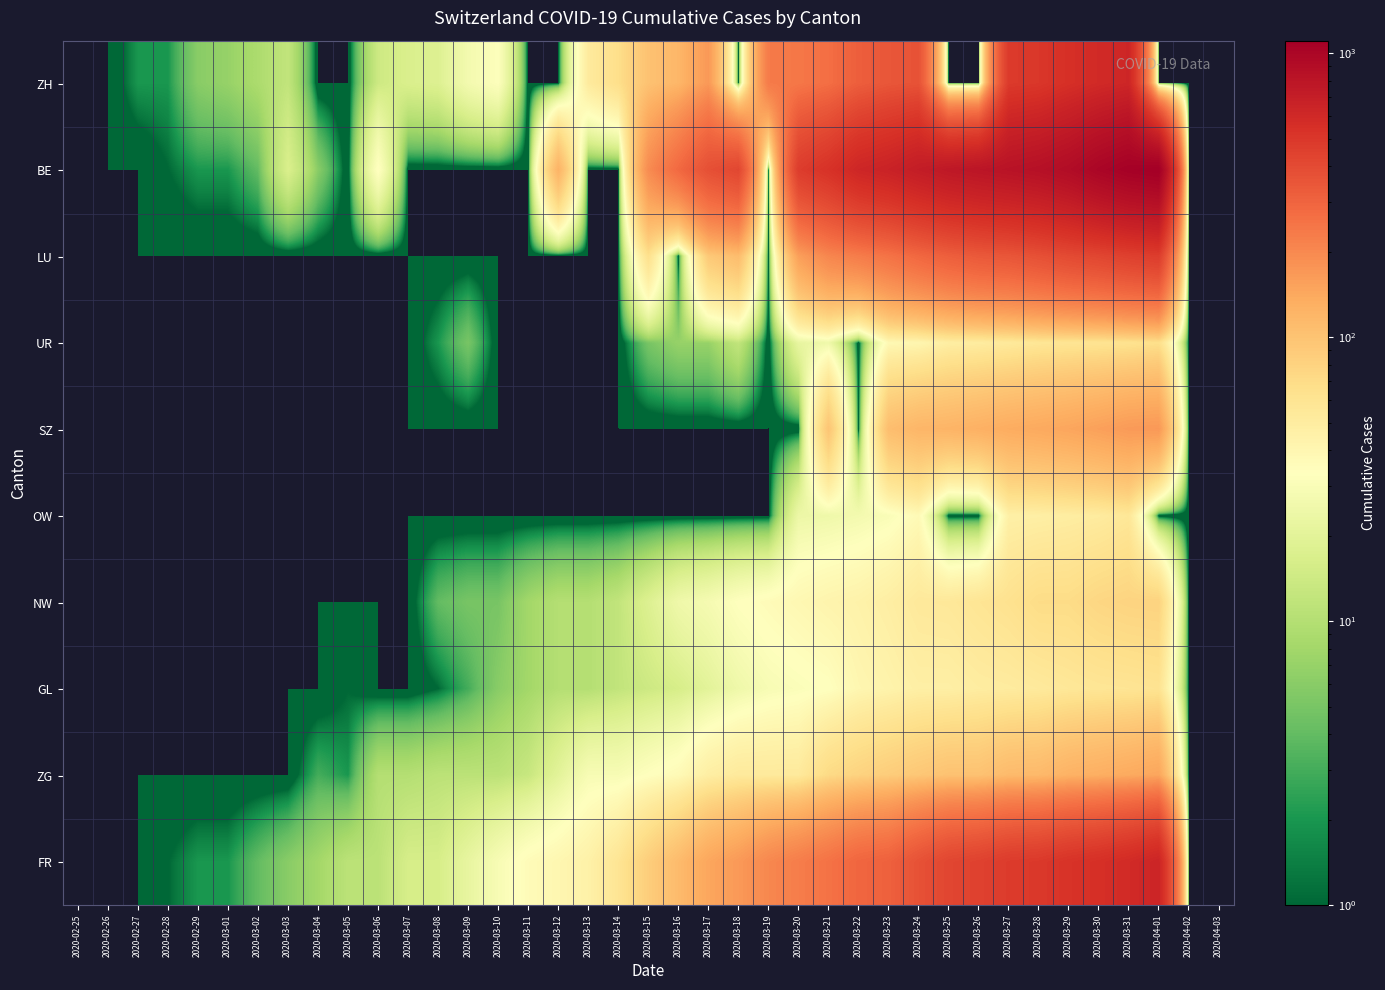

Reading left to right, extract all data points from this chart.

ZH: 2020-02-25=0	2020-02-26=0	2020-02-27=2	2020-02-28=2	2020-02-29=6	2020-03-01=7	2020-03-02=9	2020-03-03=12	2020-03-04=0	2020-03-05=0	2020-03-06=14	2020-03-07=17	2020-03-08=18	2020-03-09=27	2020-03-10=32	2020-03-11=0	2020-03-12=0	2020-03-13=52	2020-03-14=67	2020-03-15=101	2020-03-16=118	2020-03-17=168	2020-03-18=0	2020-03-19=232	2020-03-20=241	2020-03-21=266	2020-03-22=319	2020-03-23=349	2020-03-24=364	2020-03-25=0	2020-03-26=0	2020-03-27=481	2020-03-28=499	2020-03-29=549	2020-03-30=592	2020-03-31=626	2020-04-01=0	2020-04-02=0	2020-04-03=0
BE: 2020-02-25=0	2020-02-26=0	2020-02-27=0	2020-02-28=1	2020-02-29=2	2020-03-01=2	2020-03-02=4	2020-03-03=17	2020-03-04=6	2020-03-05=0	2020-03-06=34	2020-03-07=0	2020-03-08=0	2020-03-09=0	2020-03-10=0	2020-03-11=0	2020-03-12=123	2020-03-13=0	2020-03-14=0	2020-03-15=193	2020-03-16=282	2020-03-17=377	2020-03-18=418	2020-03-19=0	2020-03-20=470	2020-03-21=532	2020-03-22=624	2020-03-23=660	2020-03-24=718	2020-03-25=767	2020-03-26=798	2020-03-27=826	2020-03-28=856	2020-03-29=909	2020-03-30=1003	2020-03-31=1073	2020-04-01=1106	2020-04-02=0	2020-04-03=0
LU: 2020-02-25=0	2020-02-26=0	2020-02-27=0	2020-02-28=0	2020-02-29=0	2020-03-01=0	2020-03-02=0	2020-03-03=0	2020-03-04=0	2020-03-05=0	2020-03-06=0	2020-03-07=0	2020-03-08=0	2020-03-09=0	2020-03-10=0	2020-03-11=0	2020-03-12=0	2020-03-13=0	2020-03-14=0	2020-03-15=65	2020-03-16=0	2020-03-17=92	2020-03-18=109	2020-03-19=0	2020-03-20=156	2020-03-21=205	2020-03-22=228	2020-03-23=253	2020-03-24=287	2020-03-25=317	2020-03-26=339	2020-03-27=351	2020-03-28=375	2020-03-29=401	2020-03-30=422	2020-03-31=449	2020-04-01=469	2020-04-02=0	2020-04-03=0
UR: 2020-02-25=0	2020-02-26=0	2020-02-27=0	2020-02-28=0	2020-02-29=0	2020-03-01=0	2020-03-02=0	2020-03-03=0	2020-03-04=0	2020-03-05=0	2020-03-06=0	2020-03-07=0	2020-03-08=2	2020-03-09=5	2020-03-10=0	2020-03-11=0	2020-03-12=0	2020-03-13=0	2020-03-14=0	2020-03-15=5	2020-03-16=7	2020-03-17=7	2020-03-18=12	2020-03-19=0	2020-03-20=22	2020-03-21=25	2020-03-22=0	2020-03-23=38	2020-03-24=40	2020-03-25=48	2020-03-26=50	2020-03-27=53	2020-03-28=57	2020-03-29=59	2020-03-30=60	2020-03-31=62	2020-04-01=66	2020-04-02=0	2020-04-03=0
SZ: 2020-02-25=0	2020-02-26=0	2020-02-27=0	2020-02-28=0	2020-02-29=0	2020-03-01=0	2020-03-02=0	2020-03-03=0	2020-03-04=0	2020-03-05=0	2020-03-06=0	2020-03-07=0	2020-03-08=0	2020-03-09=0	2020-03-10=0	2020-03-11=0	2020-03-12=0	2020-03-13=0	2020-03-14=0	2020-03-15=0	2020-03-16=0	2020-03-17=0	2020-03-18=0	2020-03-19=0	2020-03-20=0	2020-03-21=97	2020-03-22=0	2020-03-23=107	2020-03-24=119	2020-03-25=122	2020-03-26=128	2020-03-27=135	2020-03-28=140	2020-03-29=146	2020-03-30=155	2020-03-31=165	2020-04-01=168	2020-04-02=0	2020-04-03=0
OW: 2020-02-25=0	2020-02-26=0	2020-02-27=0	2020-02-28=0	2020-02-29=0	2020-03-01=0	2020-03-02=0	2020-03-03=0	2020-03-04=0	2020-03-05=0	2020-03-06=0	2020-03-07=0	2020-03-08=0	2020-03-09=0	2020-03-10=0	2020-03-11=0	2020-03-12=0	2020-03-13=0	2020-03-14=0	2020-03-15=0	2020-03-16=0	2020-03-17=0	2020-03-18=0	2020-03-19=0	2020-03-20=24	2020-03-21=25	2020-03-22=27	2020-03-23=30	2020-03-24=37	2020-03-25=0	2020-03-26=0	2020-03-27=46	2020-03-28=47	2020-03-29=49	2020-03-30=51	2020-03-31=56	2020-04-01=0	2020-04-02=0	2020-04-03=0
NW: 2020-02-25=0	2020-02-26=0	2020-02-27=0	2020-02-28=0	2020-02-29=0	2020-03-01=0	2020-03-02=0	2020-03-03=0	2020-03-04=0	2020-03-05=0	2020-03-06=0	2020-03-07=0	2020-03-08=4	2020-03-09=5	2020-03-10=5	2020-03-11=8	2020-03-12=10	2020-03-13=10	2020-03-14=12	2020-03-15=18	2020-03-16=25	2020-03-17=28	2020-03-18=33	2020-03-19=36	2020-03-20=39	2020-03-21=42	2020-03-22=44	2020-03-23=48	2020-03-24=54	2020-03-25=55	2020-03-26=59	2020-03-27=63	2020-03-28=70	2020-03-29=70	2020-03-30=76	2020-03-31=79	2020-04-01=80	2020-04-02=0	2020-04-03=0
GL: 2020-02-25=0	2020-02-26=0	2020-02-27=0	2020-02-28=0	2020-02-29=0	2020-03-01=0	2020-03-02=0	2020-03-03=0	2020-03-04=0	2020-03-05=1	2020-03-06=0	2020-03-07=0	2020-03-08=1	2020-03-09=3	2020-03-10=6	2020-03-11=8	2020-03-12=10	2020-03-13=10	2020-03-14=12	2020-03-15=14	2020-03-16=16	2020-03-17=20	2020-03-18=25	2020-03-19=29	2020-03-20=31	2020-03-21=33	2020-03-22=40	2020-03-23=43	2020-03-24=47	2020-03-25=47	2020-03-26=50	2020-03-27=51	2020-03-28=53	2020-03-29=56	2020-03-30=58	2020-03-31=59	2020-04-01=61	2020-04-02=0	2020-04-03=0
ZG: 2020-02-25=0	2020-02-26=0	2020-02-27=0	2020-02-28=0	2020-02-29=0	2020-03-01=0	2020-03-02=0	2020-03-03=0	2020-03-04=3	2020-03-05=2	2020-03-06=10	2020-03-07=10	2020-03-08=11	2020-03-09=11	2020-03-10=11	2020-03-11=13	2020-03-12=20	2020-03-13=29	2020-03-14=29	2020-03-15=33	2020-03-16=37	2020-03-17=48	2020-03-18=53	2020-03-19=53	2020-03-20=53	2020-03-21=72	2020-03-22=80	2020-03-23=87	2020-03-24=94	2020-03-25=101	2020-03-26=101	2020-03-27=112	2020-03-28=114	2020-03-29=125	2020-03-30=131	2020-03-31=138	2020-04-01=146	2020-04-02=0	2020-04-03=0
FR: 2020-02-25=0	2020-02-26=0	2020-02-27=0	2020-02-28=1	2020-02-29=2	2020-03-01=2	2020-03-02=4	2020-03-03=6	2020-03-04=8	2020-03-05=11	2020-03-06=11	2020-03-07=16	2020-03-08=16	2020-03-09=22	2020-03-10=29	2020-03-11=36	2020-03-12=40	2020-03-13=45	2020-03-14=59	2020-03-15=86	2020-03-16=111	2020-03-17=145	2020-03-18=167	2020-03-19=202	2020-03-20=226	2020-03-21=255	2020-03-22=293	2020-03-23=309	2020-03-24=369	2020-03-25=421	2020-03-26=442	2020-03-27=477	2020-03-28=491	2020-03-29=525	2020-03-30=550	2020-03-31=588	2020-04-01=638	2020-04-02=0	2020-04-03=0